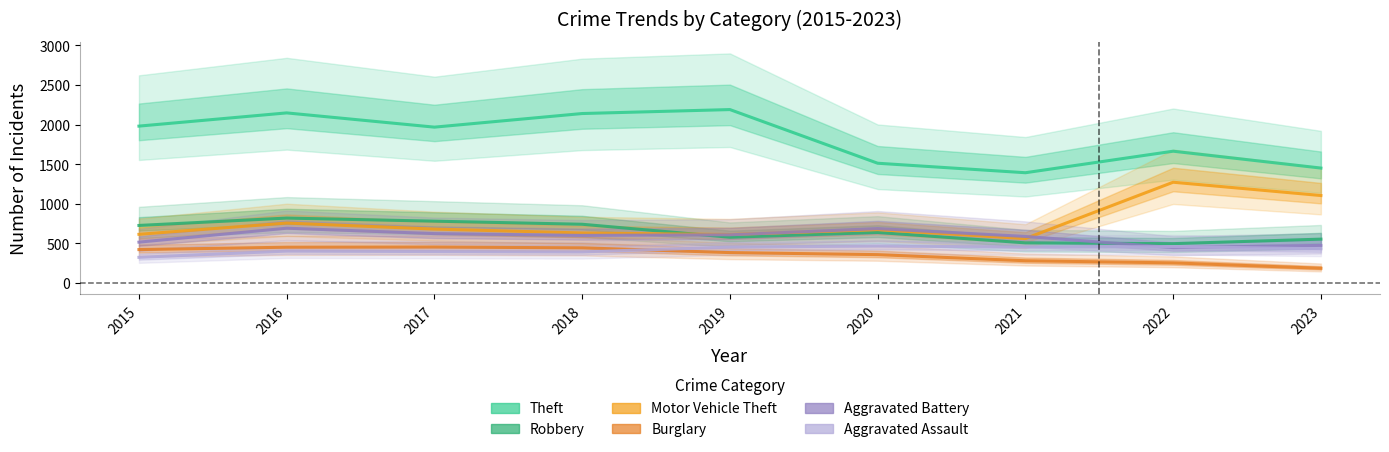

Rank the series by their maximum value, from highest to lowest.

Theft, Motor Vehicle Theft, Robbery, Aggravated Battery, Aggravated Assault, Burglary